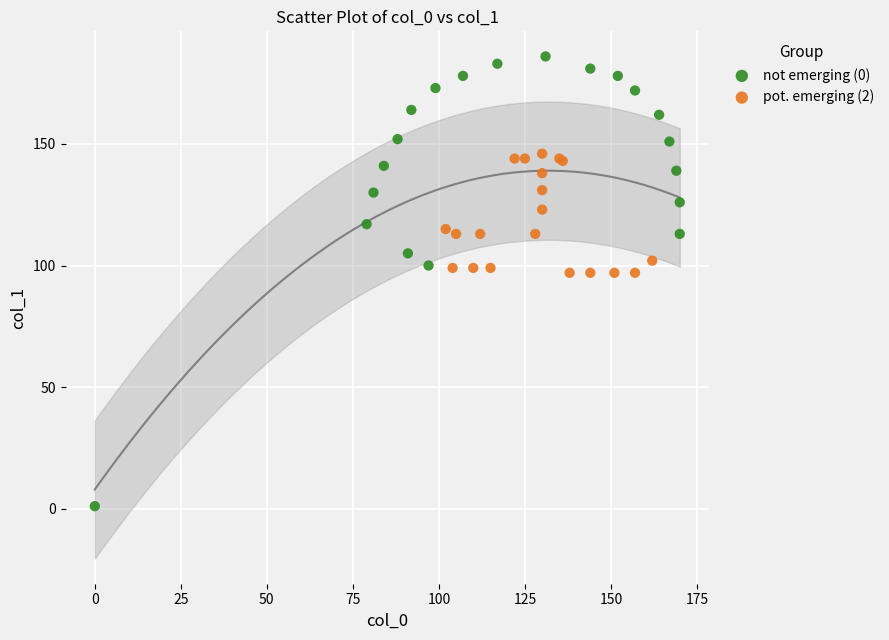

Which series has the largest Y range (max minus min)?

not emerging (0)